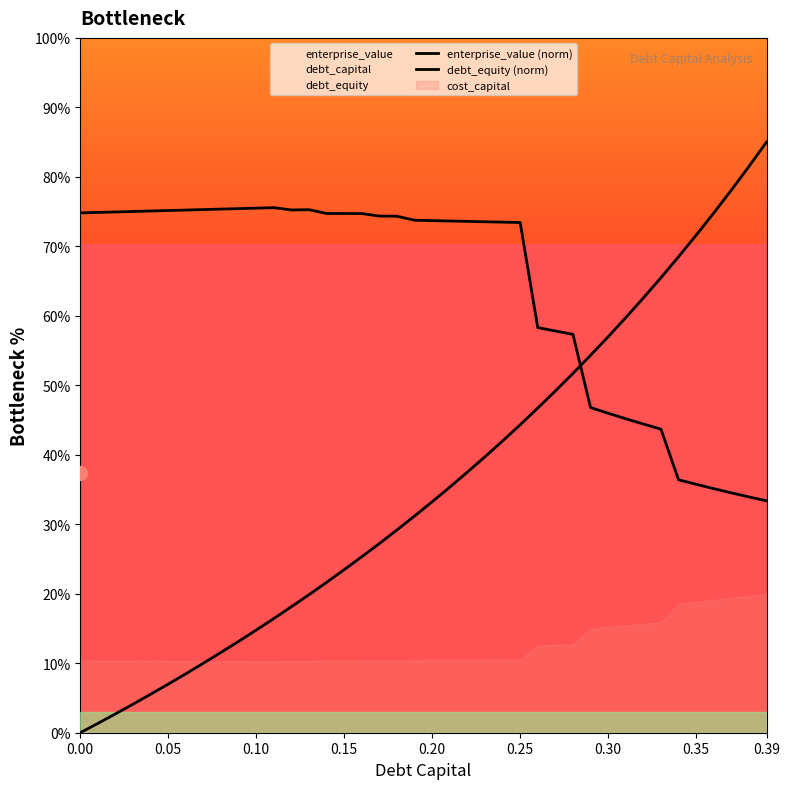

True or false: debt_equity (norm) has a value of 140.5 at 38.

False